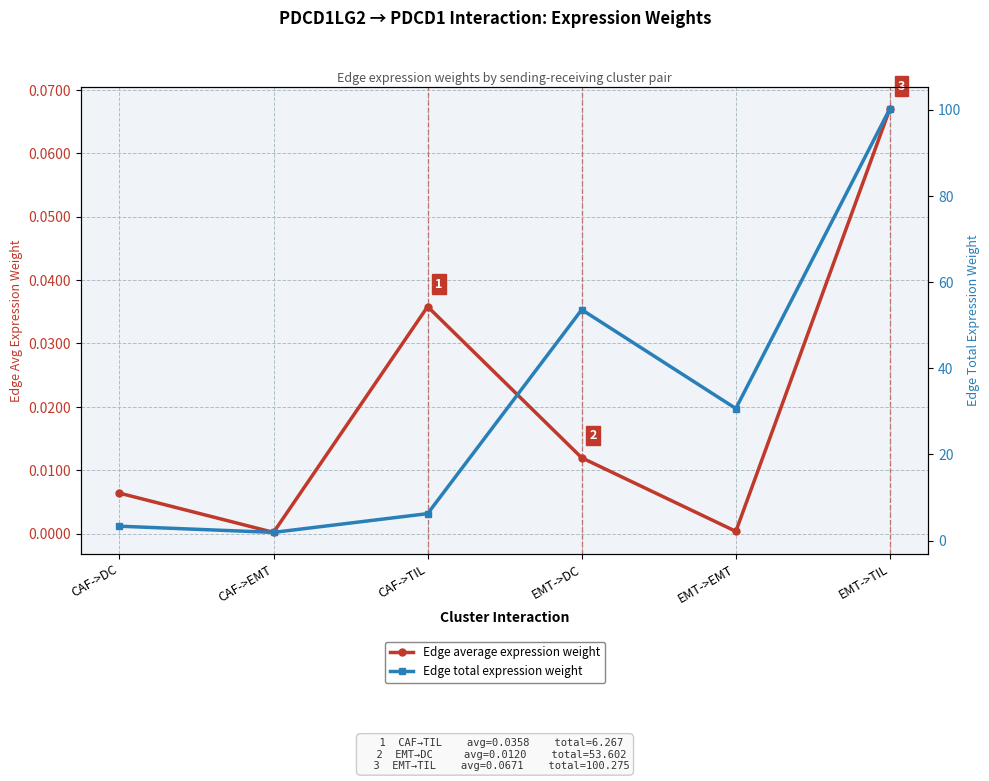

Which category has the lowest value across all series?

CAF->EMT